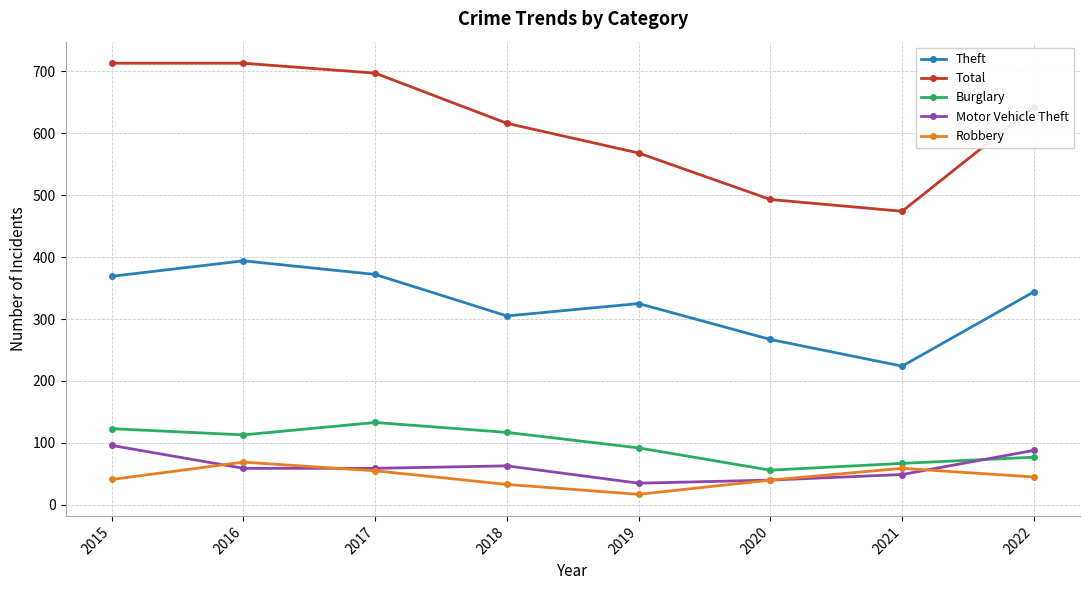

True or false: Theft and Total cross at least once.

False